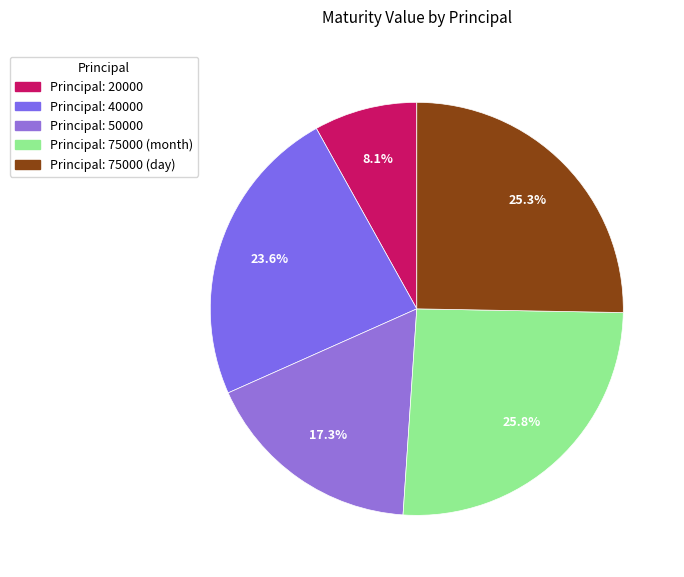

Which category has the biggest portion of the pie?

75000 (month)